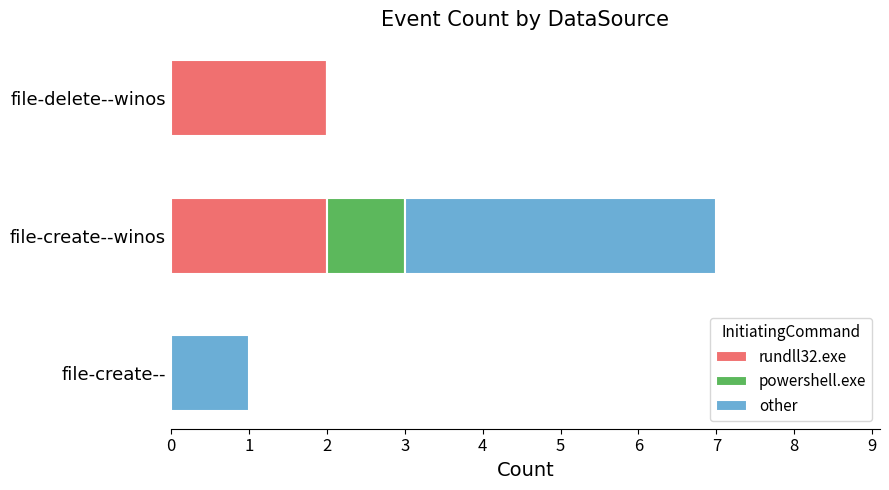

Count the number of categories in the chart.

3